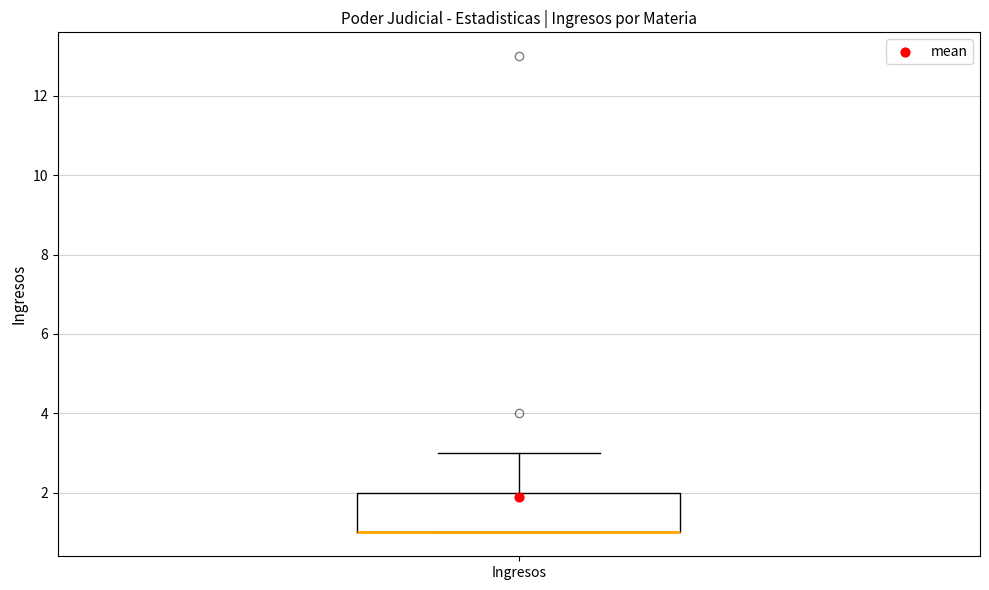

Where does the upper whisker of the box for Ingresos end on the y-axis? The values are not printed on the chart, so give them approximately, as read against the axis.

3